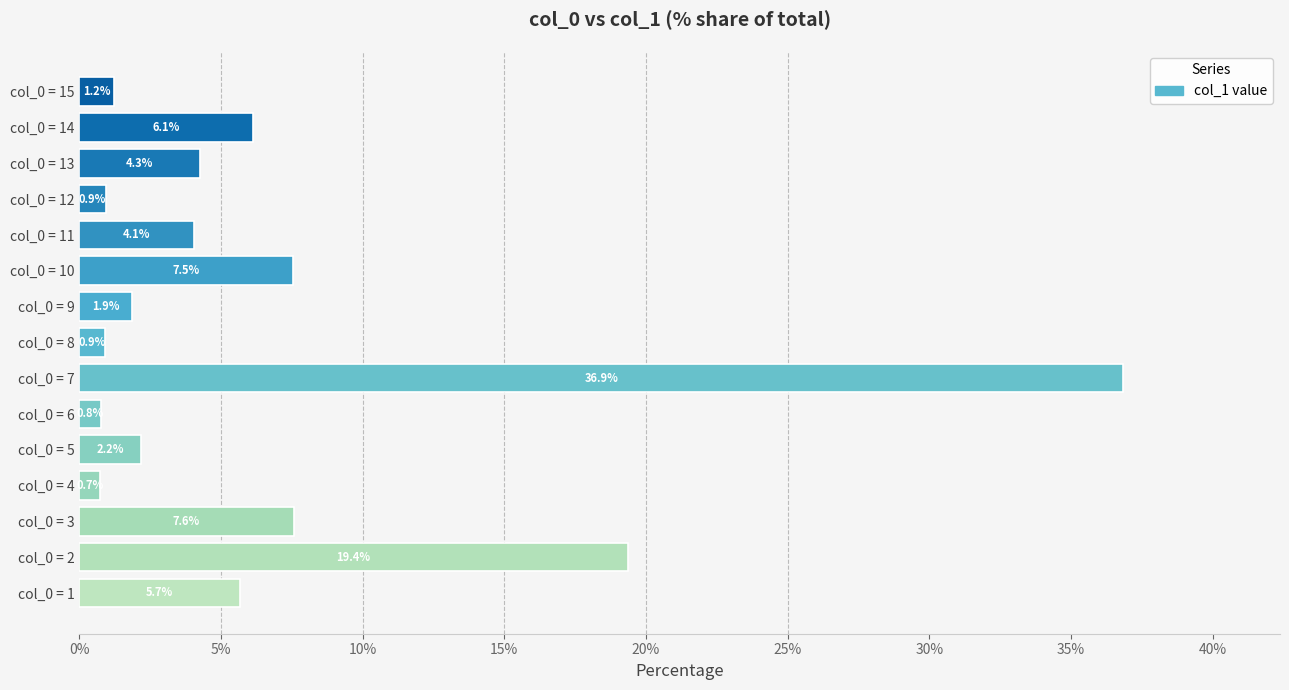

Read the value at col_0 = 6.

0.8